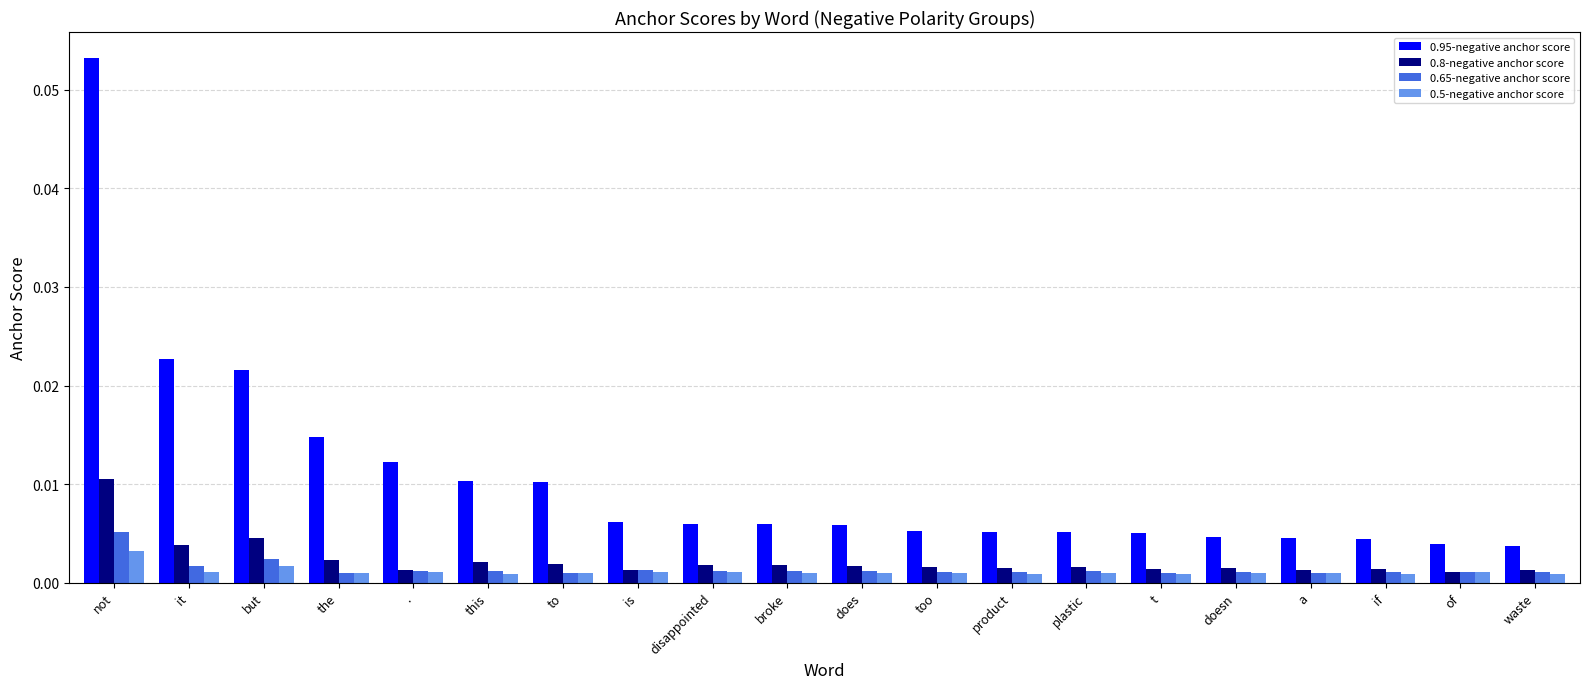

Is the value of 0.5-negative anchor score at product greater than the value of 0.95-negative anchor score at .?

No